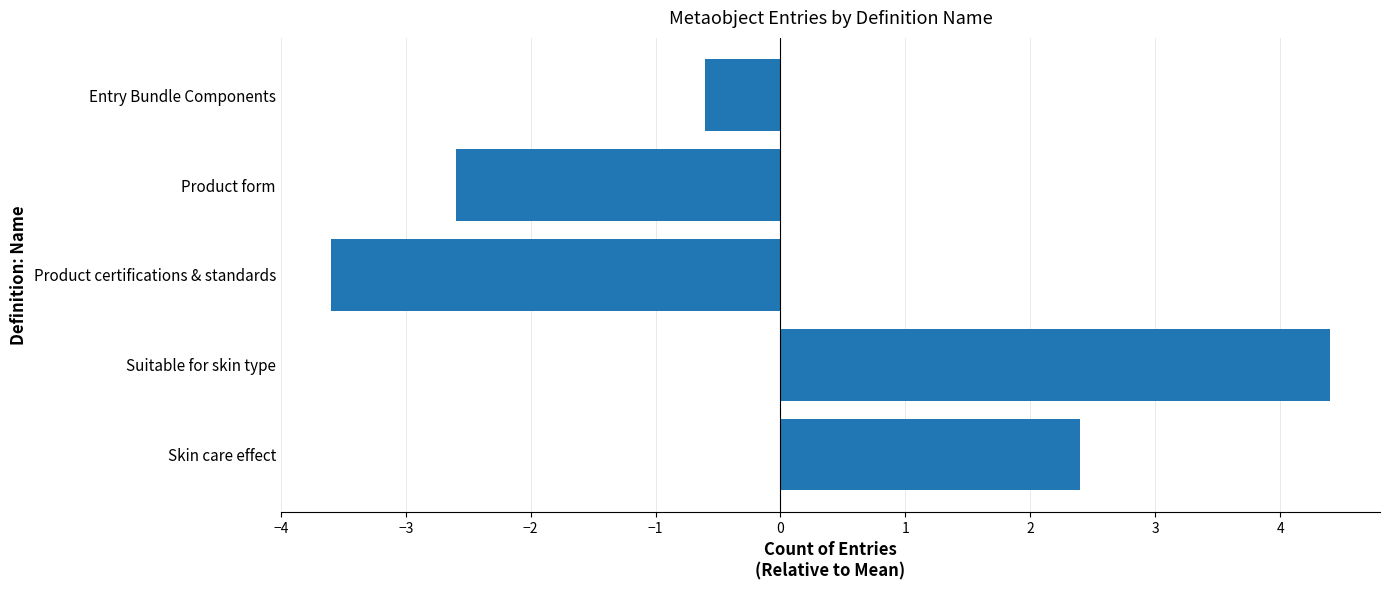

Rank the categories by value from lowest to highest.

Product certifications & standards, Product form, Entry Bundle Components, Skin care effect, Suitable for skin type